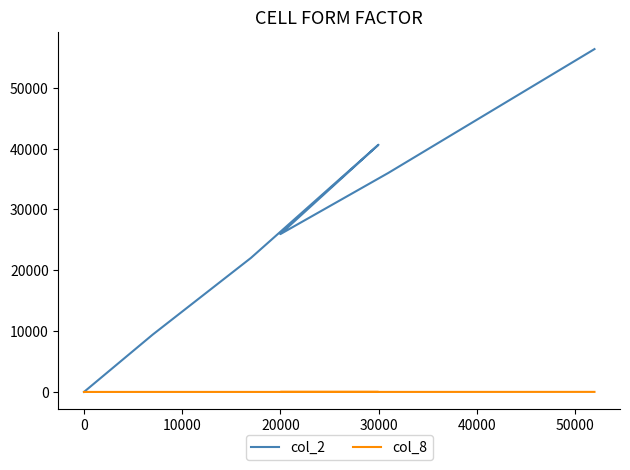

List the series in order of their peak value, lowest first.

col_8, col_2